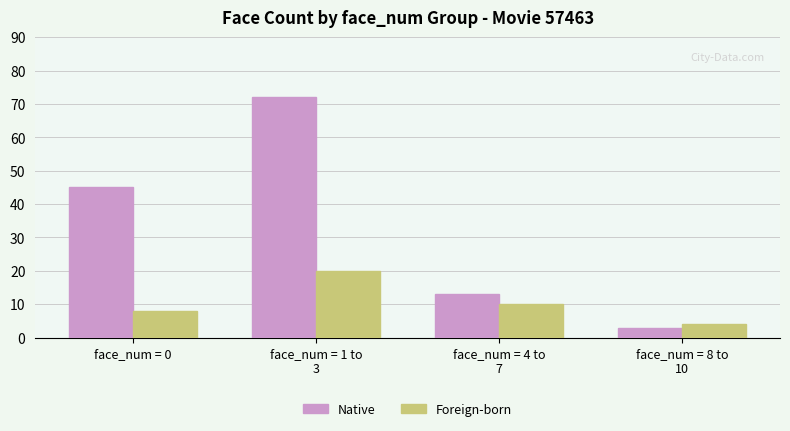

How many groups of bars are there?

4